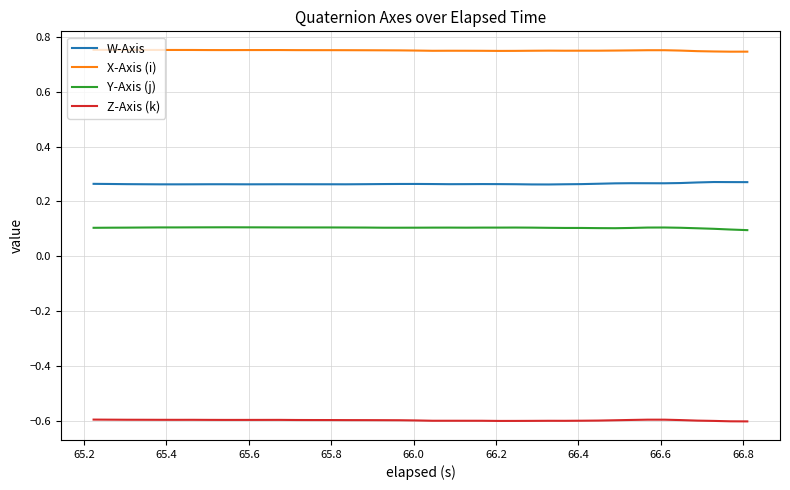

What is the average value of the Y-Axis (j) series?

0.1